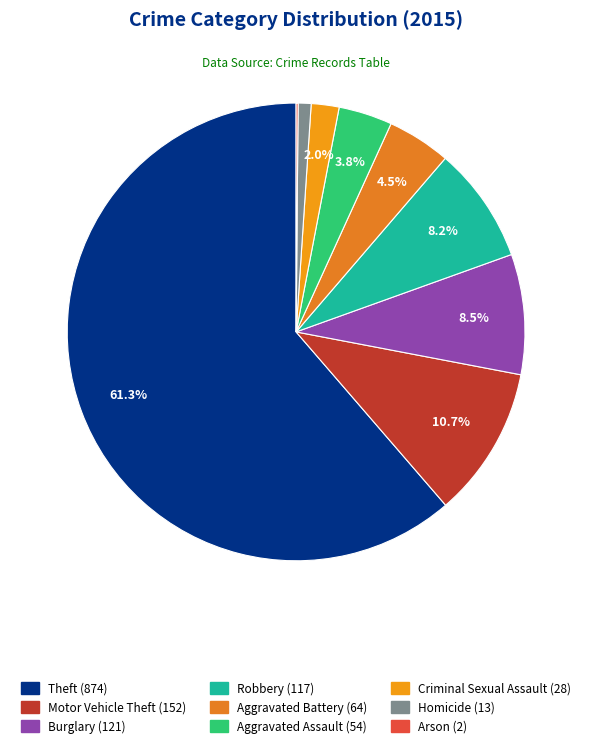

Does any single category account for the majority?

Yes